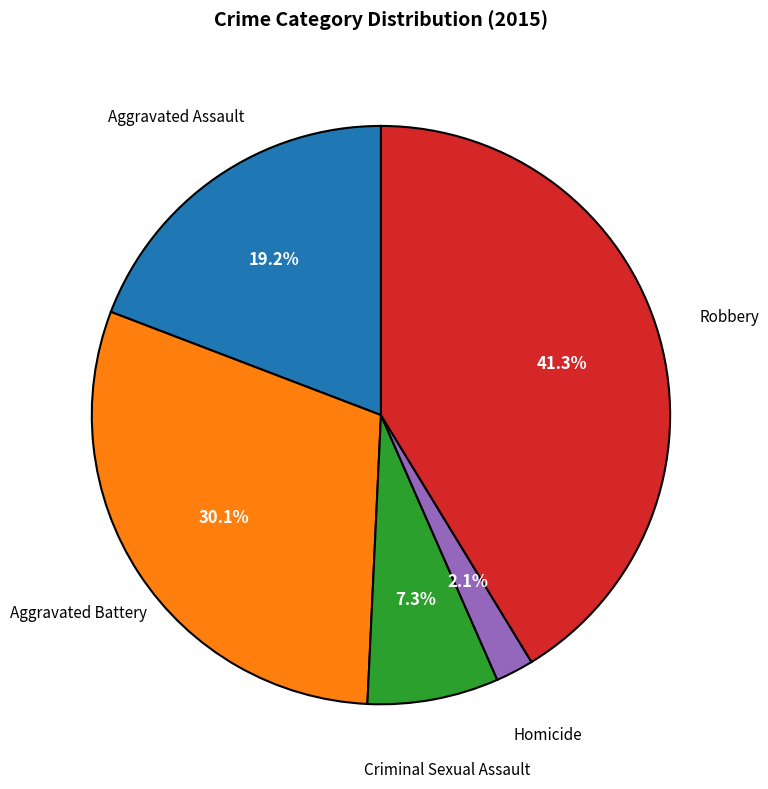

Is there any slice that represents more than half of the pie?

No